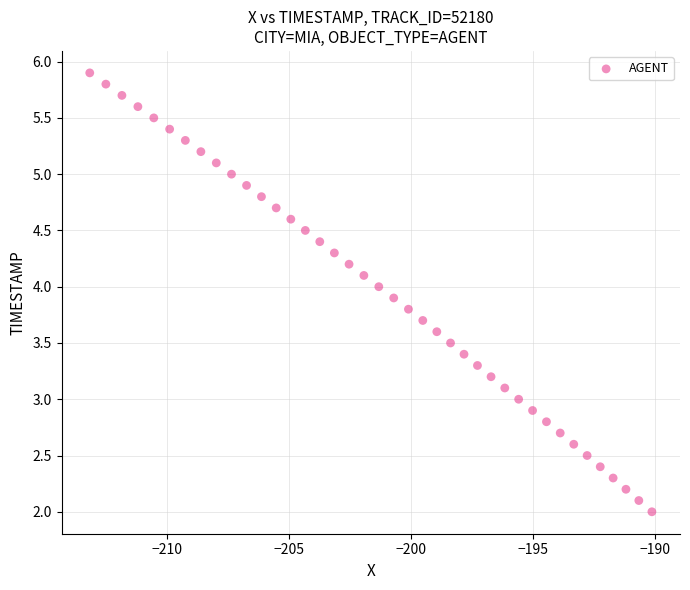

What is the range of Y values (max minus min)?

3.9